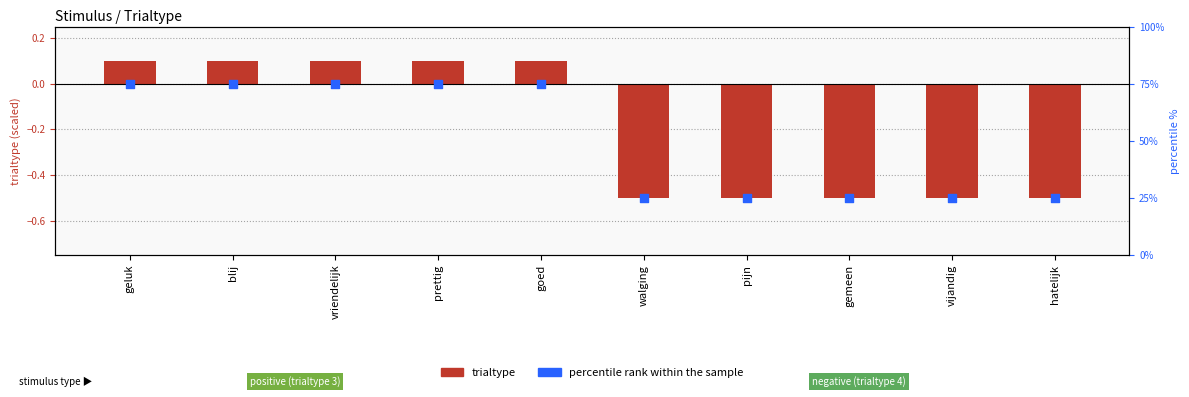

Which series has the largest Y range (max minus min)?

percentile rank within the sample